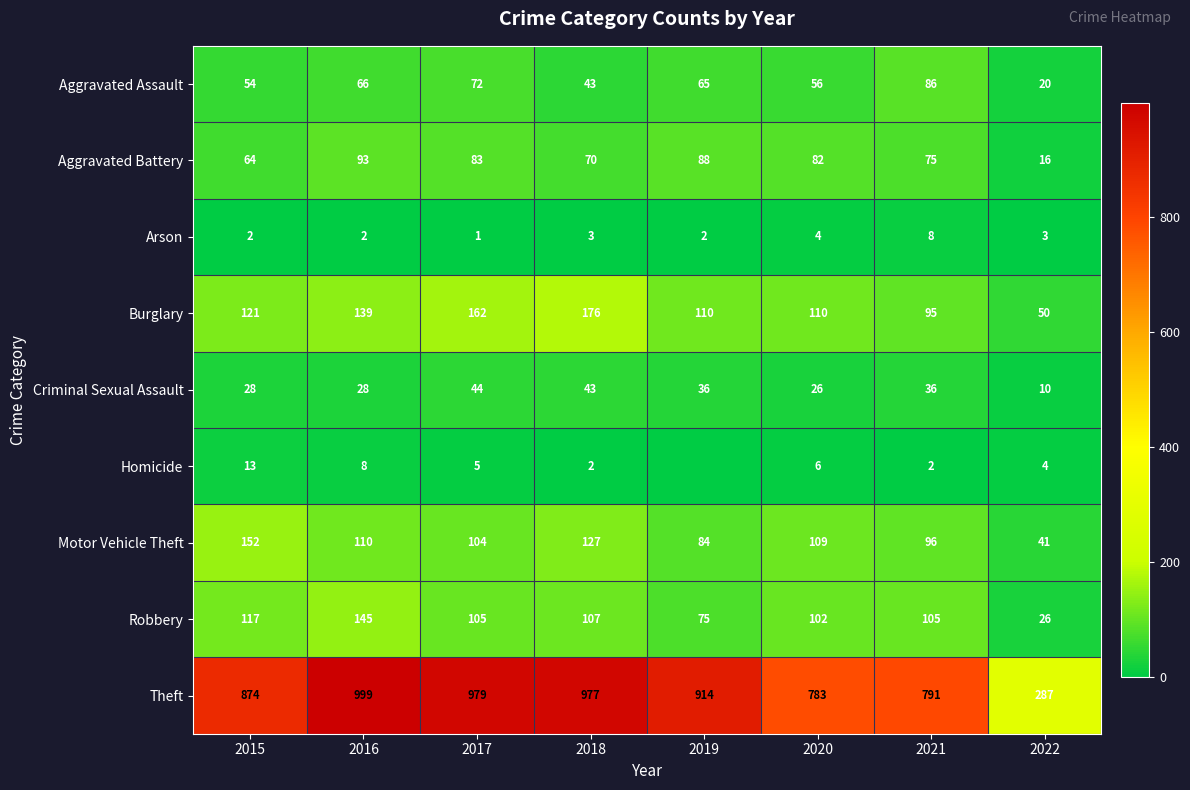

Between 2017 and 2022, which series saw the biggest shift?

Theft